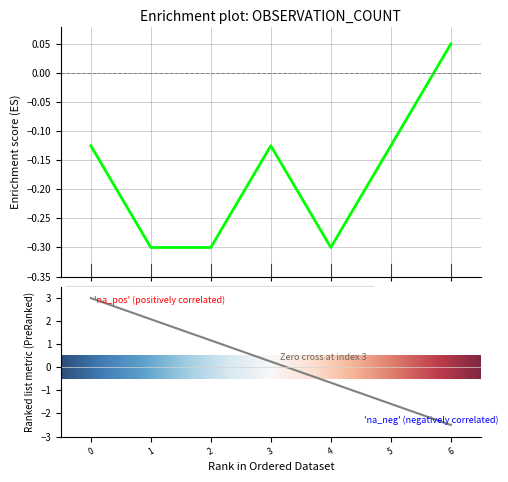

How many positive values are there?

1